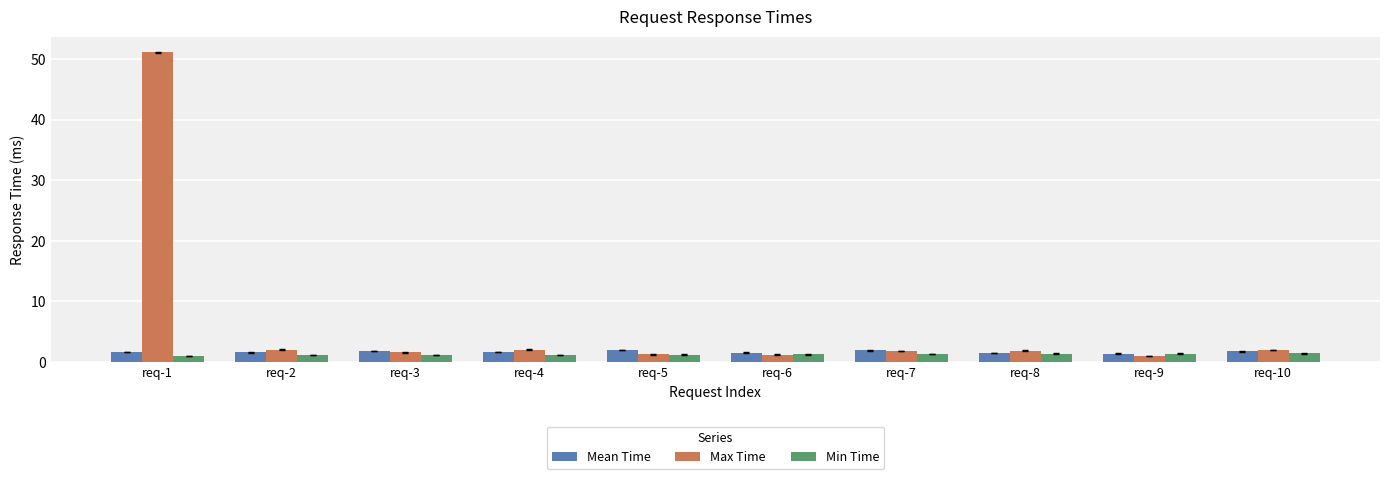

What is the maximum value for Mean Time?

2.0